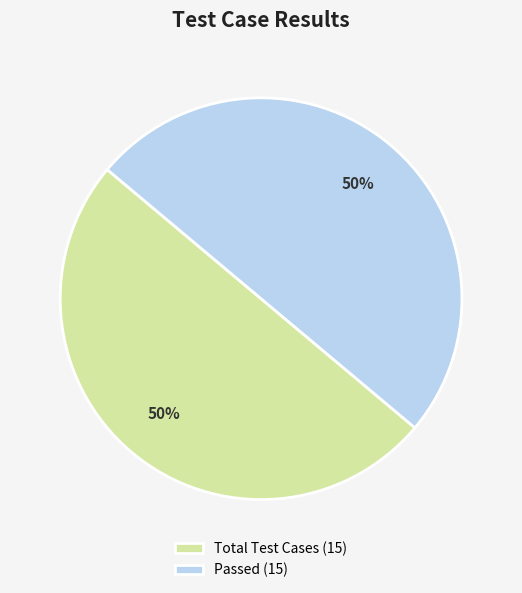

Count the number of slices in the pie.

2